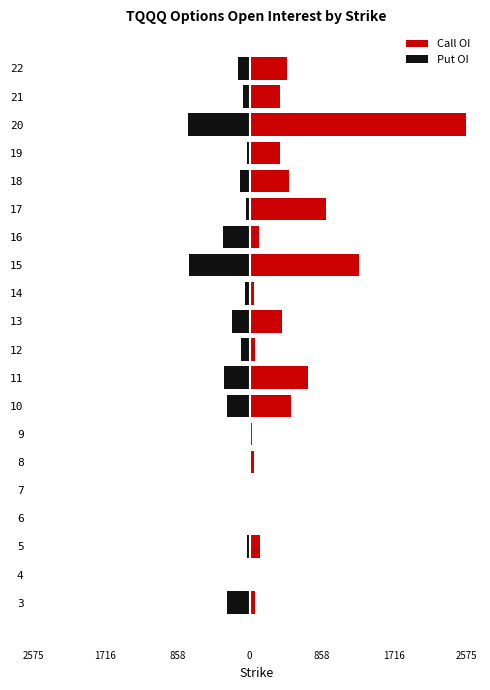

What is the difference between the second highest and minimum values in the Put OI series?

729